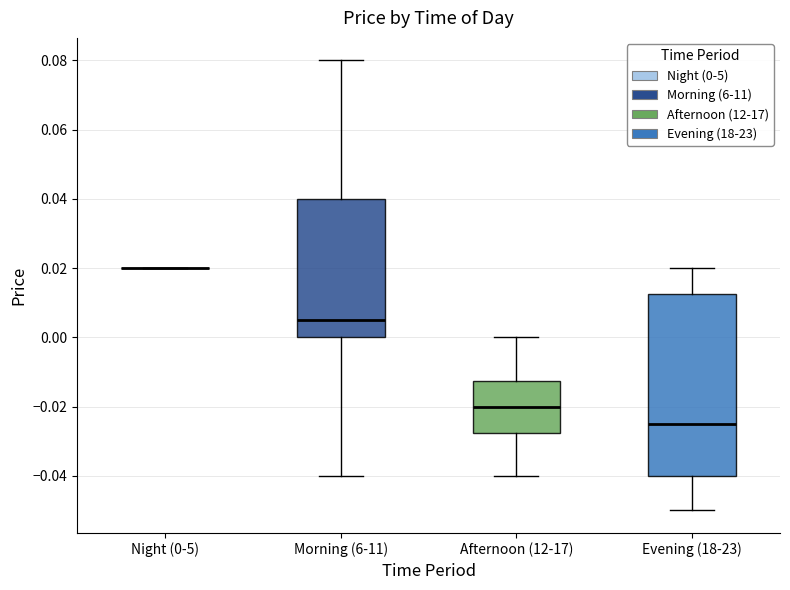

Reading left to right, read every box against the y-axis: the position of its median line, the range the box covers, and the ends of its whiskers. The values are not printed on the chart, so give them approximately, as read against the axis.

Night (0-5): box collapsed to a line at 0.020, whiskers 0.020 to 0.020
Morning (6-11): median 0.006, box 0.000 to 0.040, whiskers -0.040 to 0.080
Afternoon (12-17): median -0.020, box -0.028 to -0.012, whiskers -0.040 to 0.000
Evening (18-23): median -0.024, box -0.040 to 0.012, whiskers -0.050 to 0.020